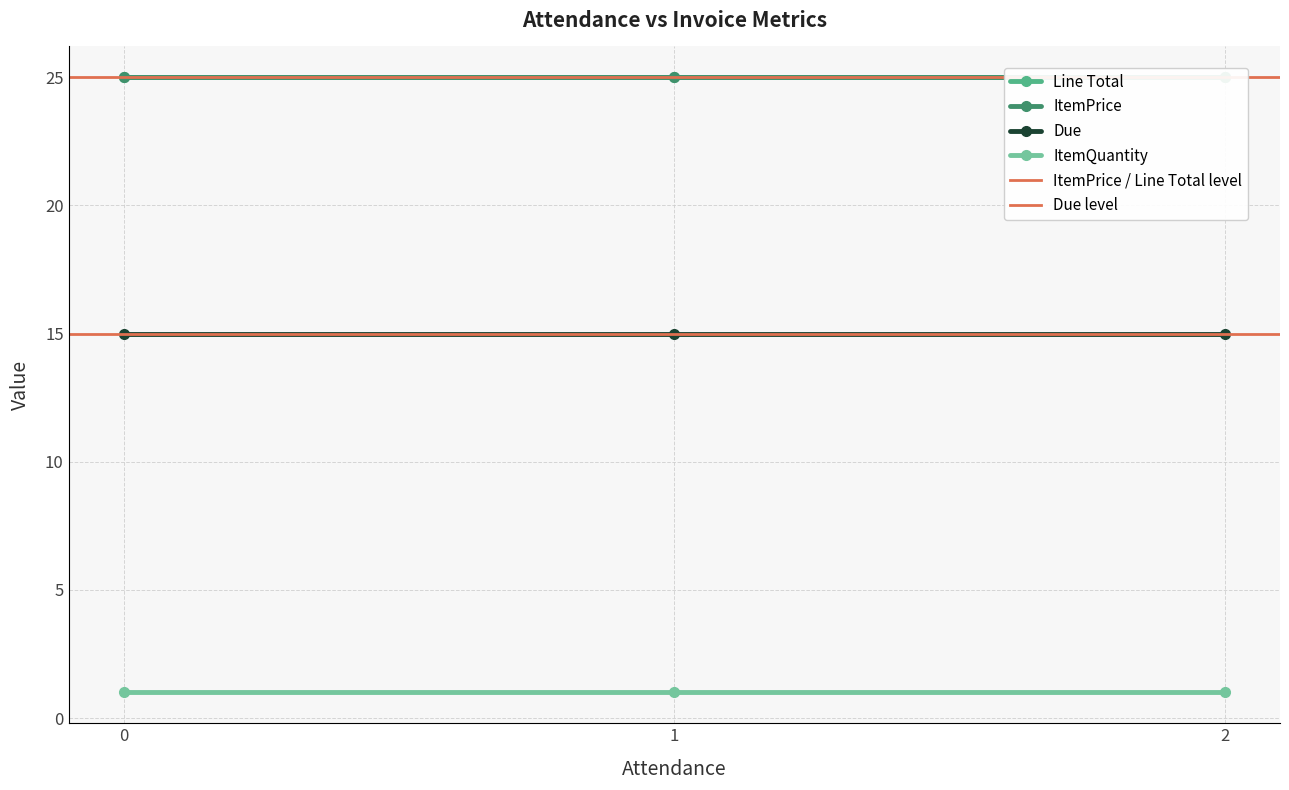

What is the value of the Due point at the 38th from the left?

15